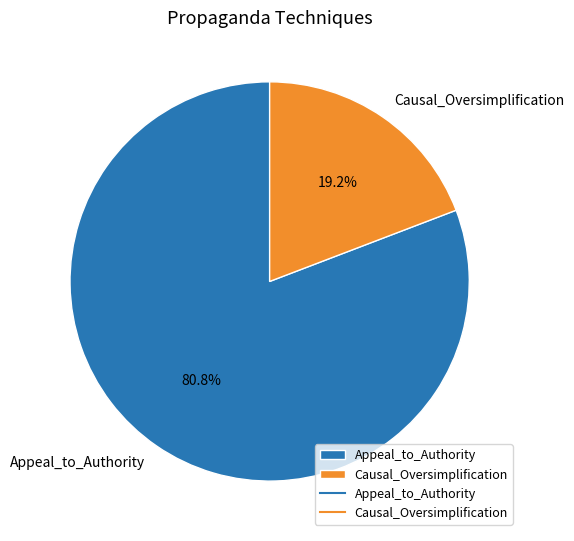

Does any single category account for the majority?

Yes